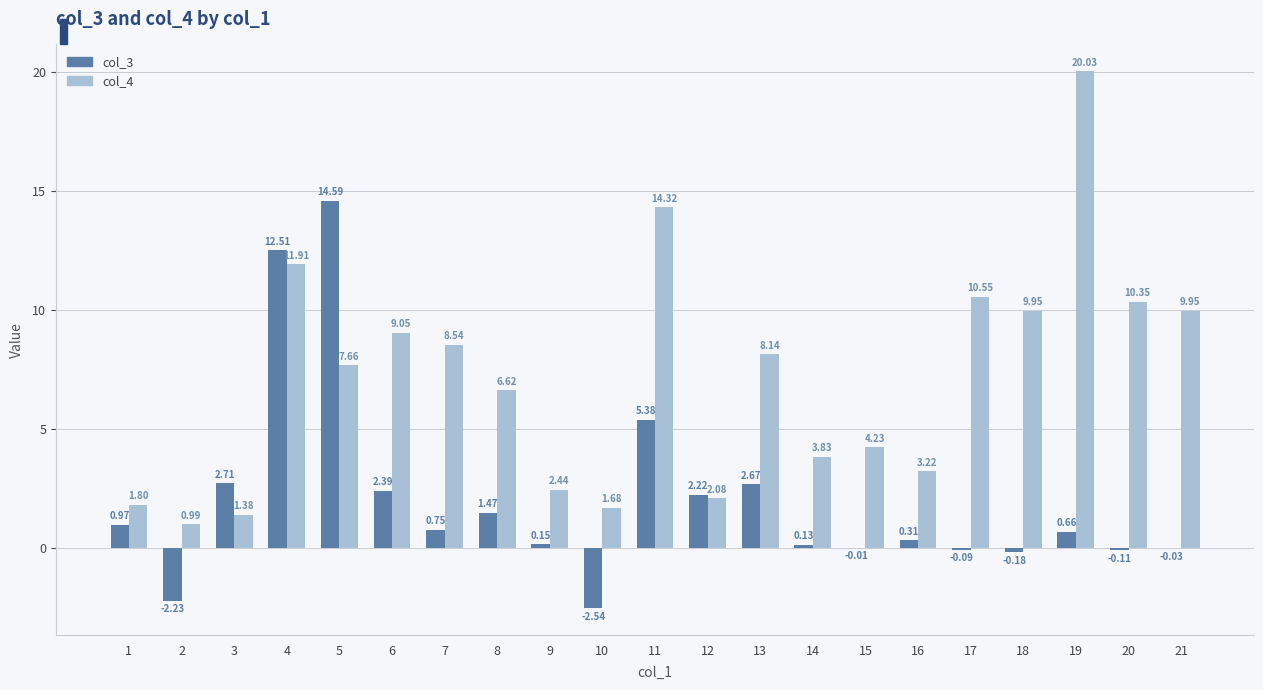

The value of col_4 at 3 is 2.5. True or false?

False